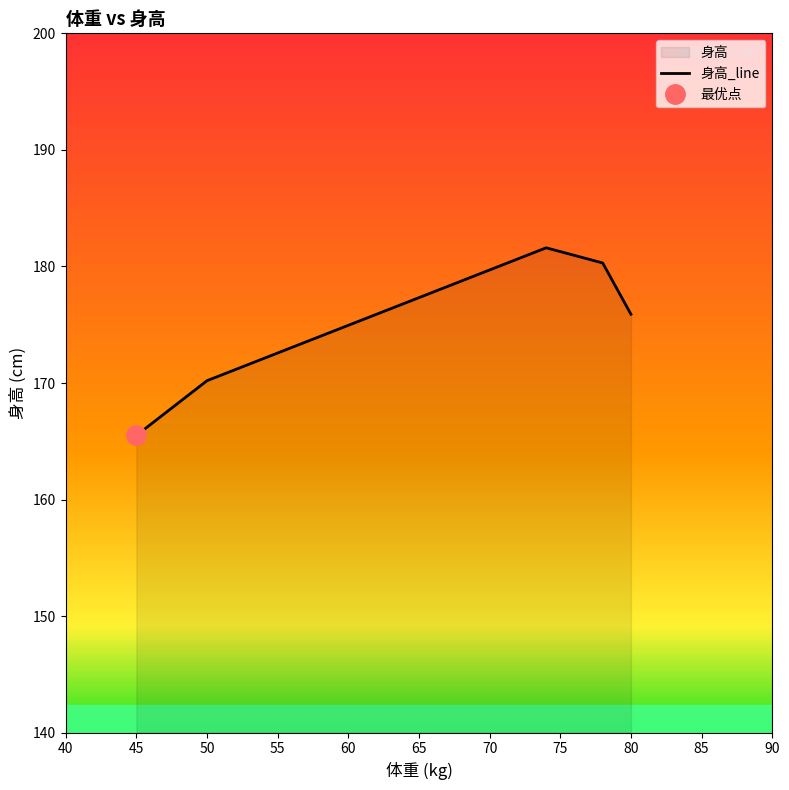

Is it true that 身高_line equals 170.2 at 50?

True